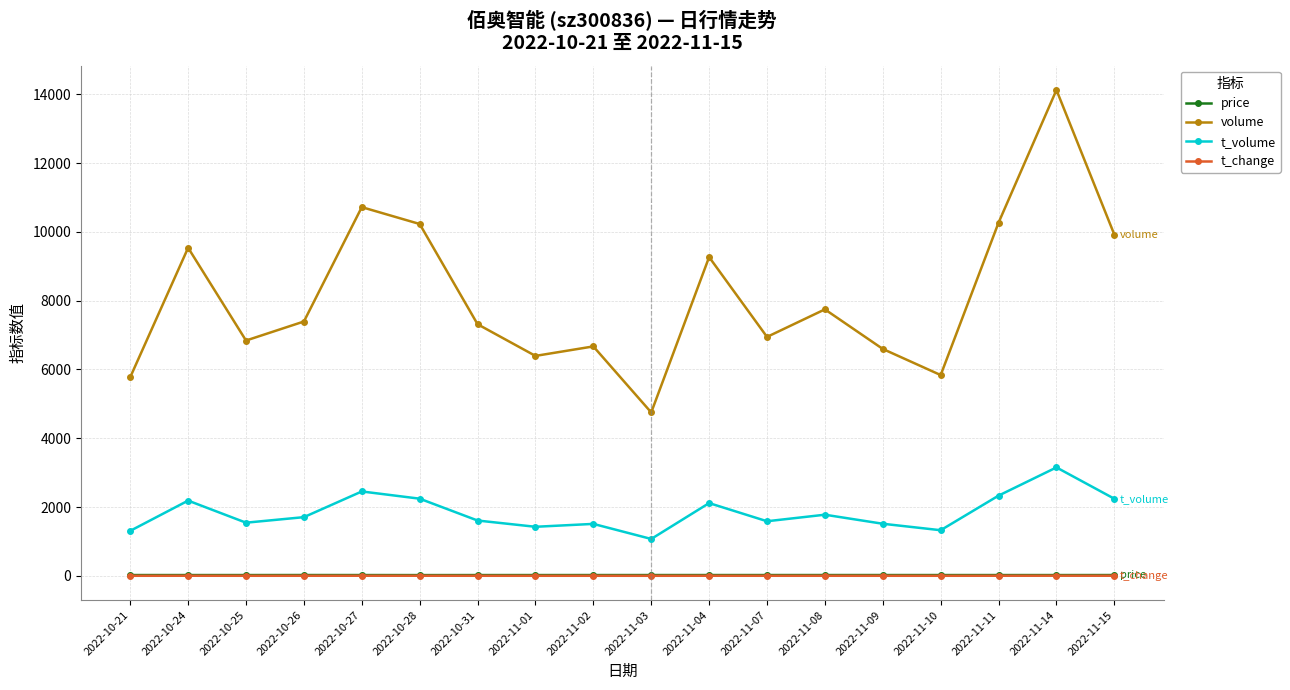

Between 2022-10-26 and 2022-11-03, which series saw the biggest shift?

volume